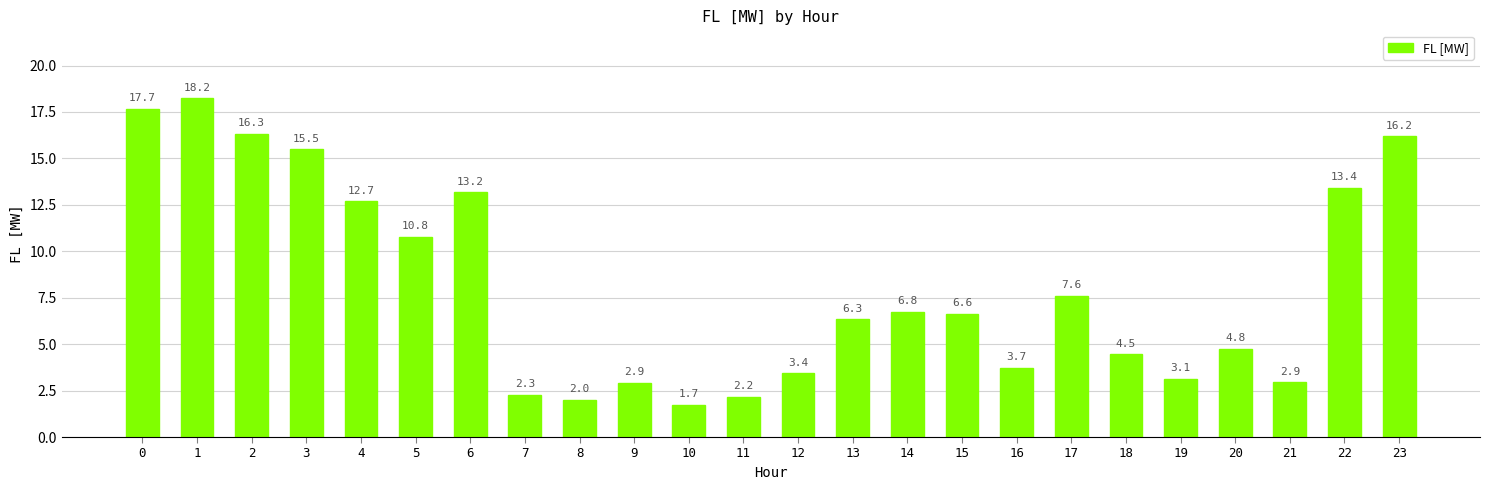

Reading left to right, transcribe all the data shown in this chart.

0=17.7	1=18.2	2=16.3	3=15.5	4=12.7	5=10.8	6=13.2	7=2.3	8=2.0	9=2.9	10=1.7	11=2.2	12=3.4	13=6.3	14=6.8	15=6.6	16=3.7	17=7.6	18=4.5	19=3.1	20=4.8	21=2.9	22=13.4	23=16.2